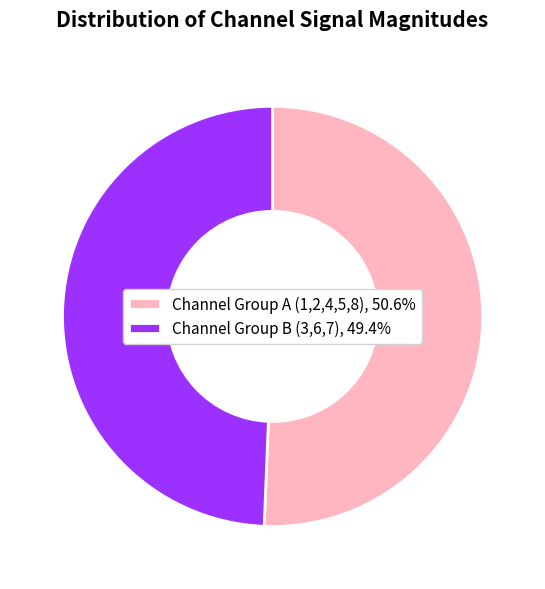

Combined, do Channel Group A (1,2,4,5,8), 50.6% and Channel Group B (3,6,7), 49.4% account for over 50%?

Yes